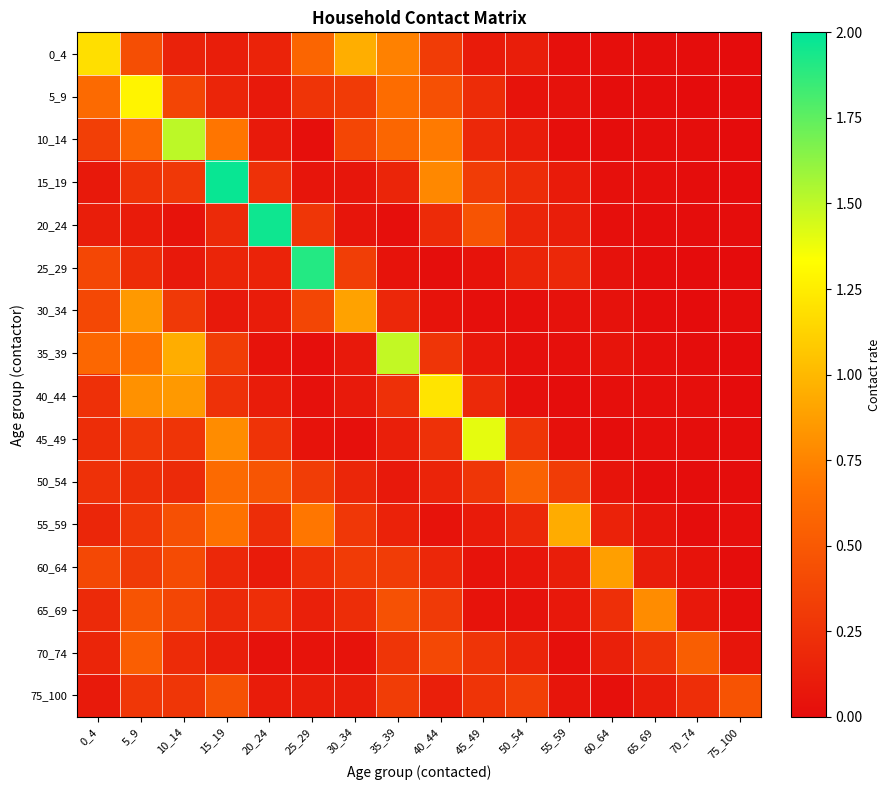

Reading left to right, list all the values displayed in this chart.

0_4: 0_4=1.2	5_9=0.4	10_14=0.1	15_19=0.1	20_24=0.1	25_29=0.6	30_34=1.0	35_39=0.7	40_44=0.3	45_49=0.1	50_54=0.1	55_59=0.0	60_64=0.0	65_69=0.0	70_74=0.0	75_100=0.0
5_9: 0_4=0.6	5_9=1.3	10_14=0.4	15_19=0.2	20_24=0.1	25_29=0.3	30_34=0.3	35_39=0.6	40_44=0.4	45_49=0.2	50_54=0.0	55_59=0.0	60_64=0.0	65_69=0.0	70_74=0.0	75_100=0.0
10_14: 0_4=0.3	5_9=0.6	10_14=1.5	15_19=0.7	20_24=0.1	25_29=0.0	30_34=0.4	35_39=0.6	40_44=0.7	45_49=0.2	50_54=0.1	55_59=0.0	60_64=0.0	65_69=0.0	70_74=0.0	75_100=0.0
15_19: 0_4=0.1	5_9=0.3	10_14=0.3	15_19=2.0	20_24=0.2	25_29=0.1	30_34=0.1	35_39=0.2	40_44=0.8	45_49=0.3	50_54=0.2	55_59=0.1	60_64=0.0	65_69=0.0	70_74=0.0	75_100=0.0
20_24: 0_4=0.1	5_9=0.1	10_14=0.0	15_19=0.2	20_24=2.0	25_29=0.3	30_34=0.1	35_39=0.0	40_44=0.2	45_49=0.5	50_54=0.2	55_59=0.1	60_64=0.0	65_69=0.0	70_74=0.0	75_100=0.0
25_29: 0_4=0.4	5_9=0.2	10_14=0.1	15_19=0.2	20_24=0.2	25_29=1.9	30_34=0.3	35_39=0.0	40_44=0.0	45_49=0.0	50_54=0.2	55_59=0.2	60_64=0.0	65_69=0.0	70_74=0.0	75_100=0.0
30_34: 0_4=0.4	5_9=0.9	10_14=0.3	15_19=0.1	20_24=0.1	25_29=0.4	30_34=0.9	35_39=0.2	40_44=0.0	45_49=0.0	50_54=0.0	55_59=0.0	60_64=0.0	65_69=0.0	70_74=0.0	75_100=0.0
35_39: 0_4=0.6	5_9=0.7	10_14=0.9	15_19=0.3	20_24=0.0	25_29=0.0	30_34=0.1	35_39=1.5	40_44=0.3	45_49=0.1	50_54=0.0	55_59=0.0	60_64=0.1	65_69=0.0	70_74=0.0	75_100=0.0
40_44: 0_4=0.2	5_9=0.8	10_14=0.8	15_19=0.2	20_24=0.1	25_29=0.0	30_34=0.1	35_39=0.2	40_44=1.2	45_49=0.2	50_54=0.0	55_59=0.0	60_64=0.0	65_69=0.0	70_74=0.0	75_100=0.0
45_49: 0_4=0.2	5_9=0.3	10_14=0.3	15_19=0.8	20_24=0.3	25_29=0.0	30_34=0.0	35_39=0.1	40_44=0.2	45_49=1.4	50_54=0.3	55_59=0.0	60_64=0.0	65_69=0.0	70_74=0.0	75_100=0.0
50_54: 0_4=0.2	5_9=0.2	10_14=0.2	15_19=0.6	20_24=0.5	25_29=0.3	30_34=0.2	35_39=0.1	40_44=0.2	45_49=0.3	50_54=0.6	55_59=0.3	60_64=0.1	65_69=0.0	70_74=0.0	75_100=0.0
55_59: 0_4=0.2	5_9=0.3	10_14=0.4	15_19=0.7	20_24=0.2	25_29=0.7	30_34=0.3	35_39=0.1	40_44=0.0	45_49=0.1	50_54=0.2	55_59=0.9	60_64=0.1	65_69=0.1	70_74=0.0	75_100=0.0
60_64: 0_4=0.4	5_9=0.3	10_14=0.4	15_19=0.2	20_24=0.1	25_29=0.2	30_34=0.3	35_39=0.3	40_44=0.2	45_49=0.0	50_54=0.1	55_59=0.1	60_64=0.9	65_69=0.1	70_74=0.0	75_100=0.0
65_69: 0_4=0.2	5_9=0.5	10_14=0.4	15_19=0.2	20_24=0.2	25_29=0.1	30_34=0.2	35_39=0.4	40_44=0.3	45_49=0.0	50_54=0.0	55_59=0.1	60_64=0.2	65_69=0.8	70_74=0.1	75_100=0.0
70_74: 0_4=0.2	5_9=0.5	10_14=0.2	15_19=0.1	20_24=0.0	25_29=0.0	30_34=0.0	35_39=0.3	40_44=0.4	45_49=0.3	50_54=0.2	55_59=0.0	60_64=0.1	65_69=0.3	70_74=0.5	75_100=0.1
75_100: 0_4=0.1	5_9=0.3	10_14=0.3	15_19=0.4	20_24=0.1	25_29=0.1	30_34=0.1	35_39=0.3	40_44=0.1	45_49=0.3	50_54=0.3	55_59=0.1	60_64=0.0	65_69=0.1	70_74=0.2	75_100=0.5